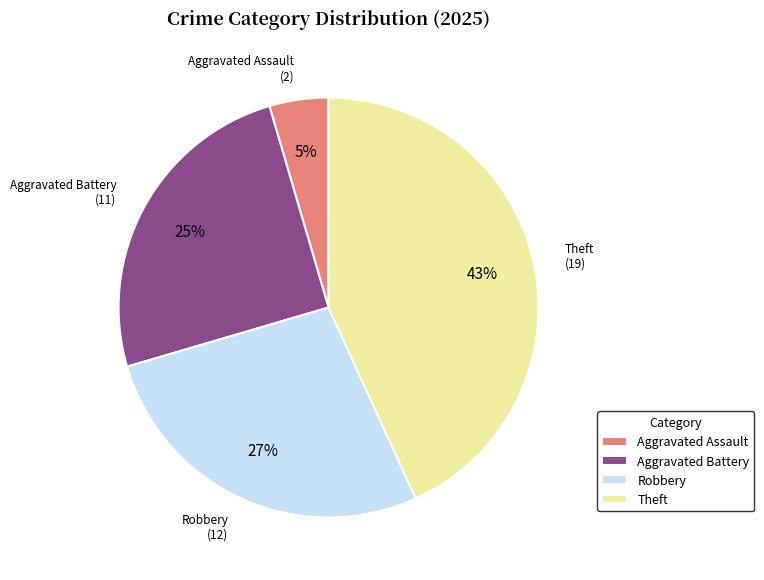

To the nearest percent, what is the difference between the Robbery and Theft slice percentages?

16%